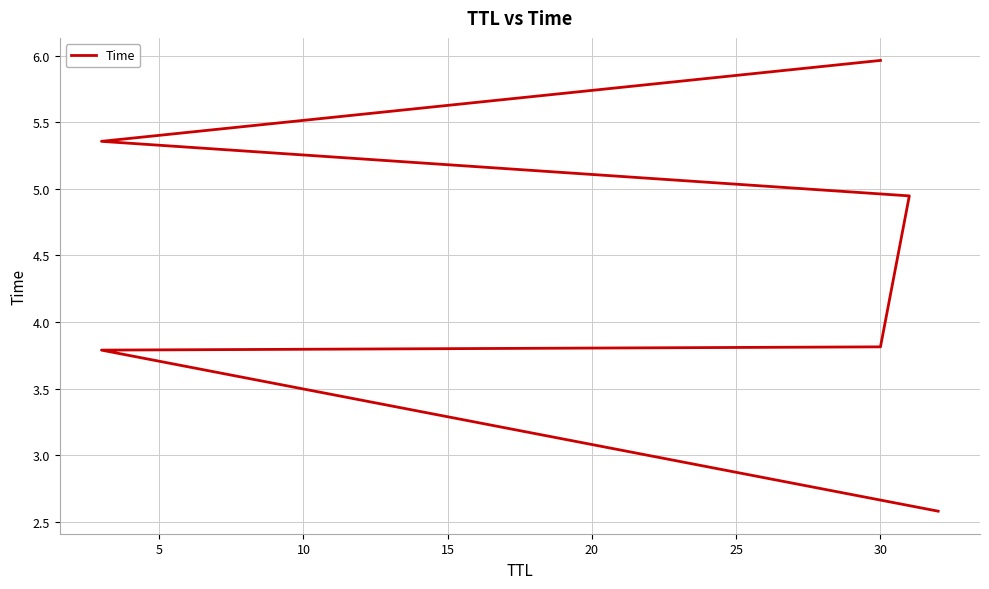

What is the sum of all values?

26.5